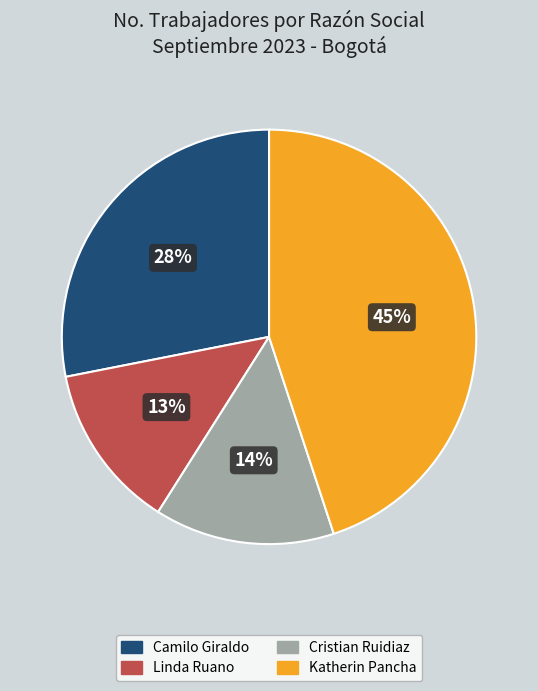

Combined, do Cristian Ruidiaz and Katherin Pancha account for over 50%?

Yes